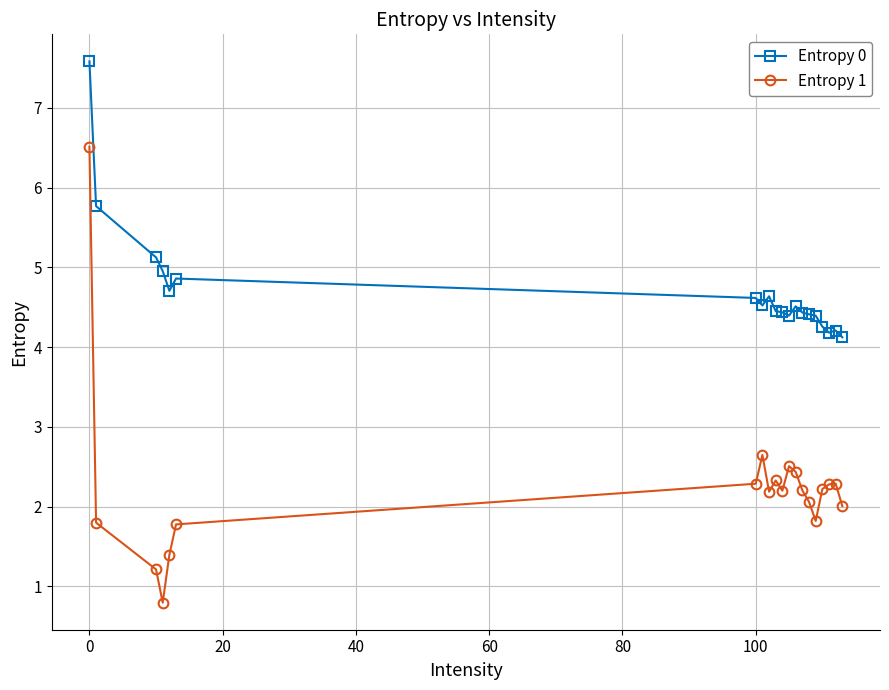

What is the difference between the maximum and minimum values in the Entropy 0 series?

3.5